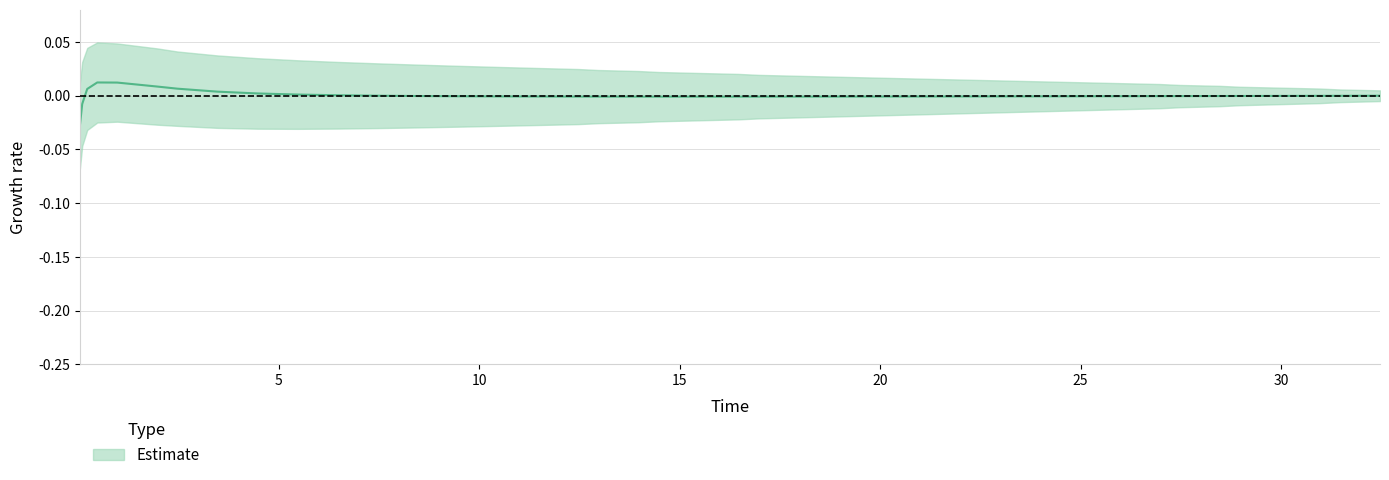

What is the label of the 24th point from the right?

12.46875